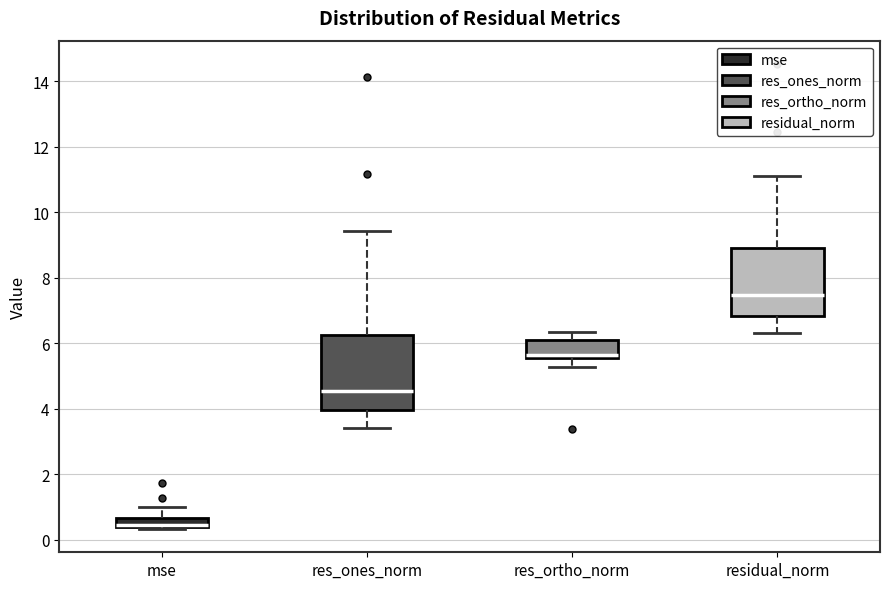

Where is the upper edge of the box for res_ortho_norm on the y-axis? The values are not printed on the chart, so give them approximately, as read against the axis.

6.0